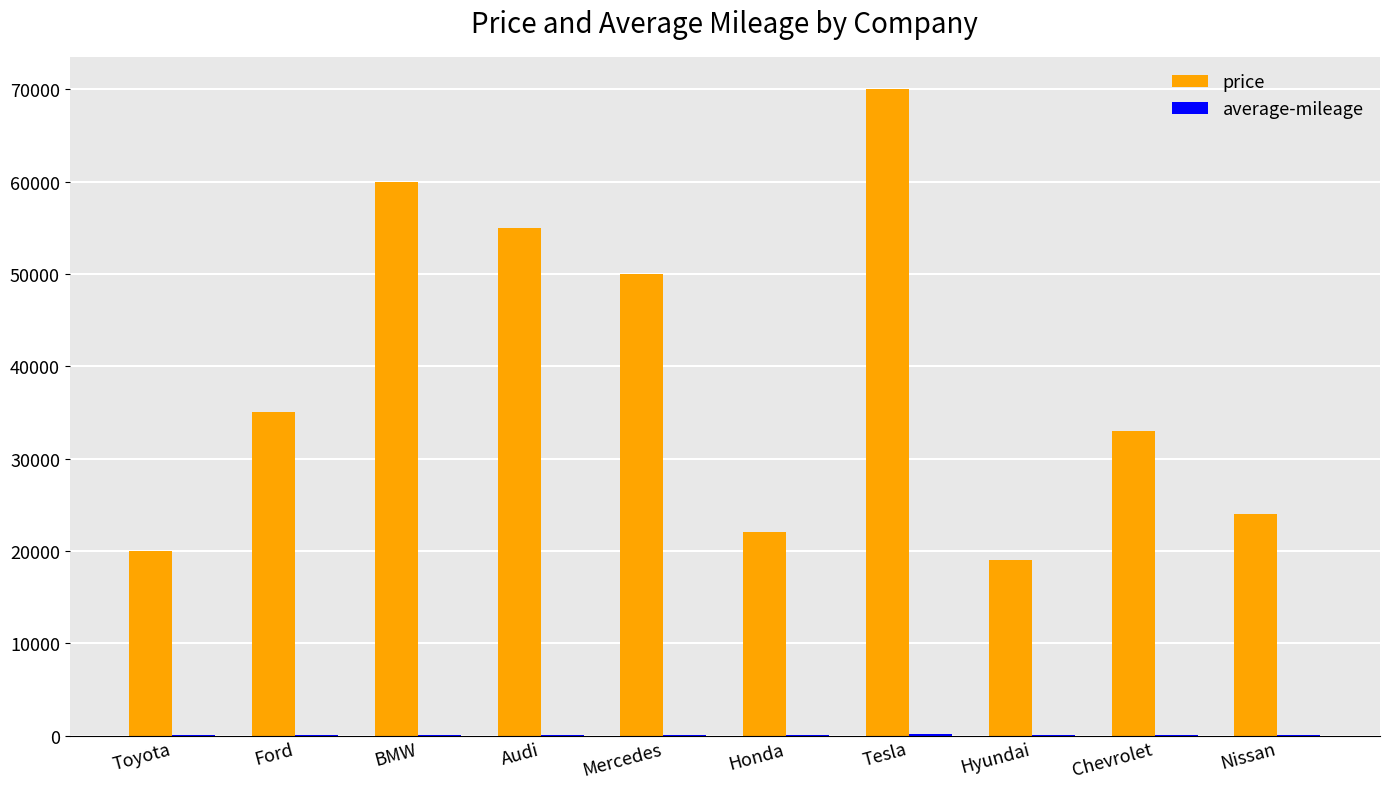

Which series has the largest total across all categories?

price